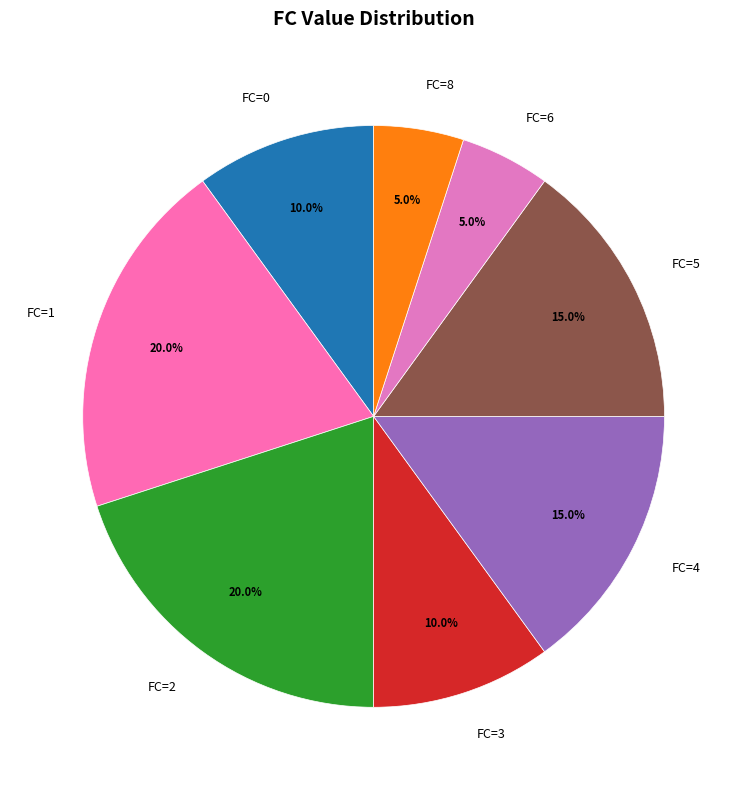

How many slices are in this pie chart?

8